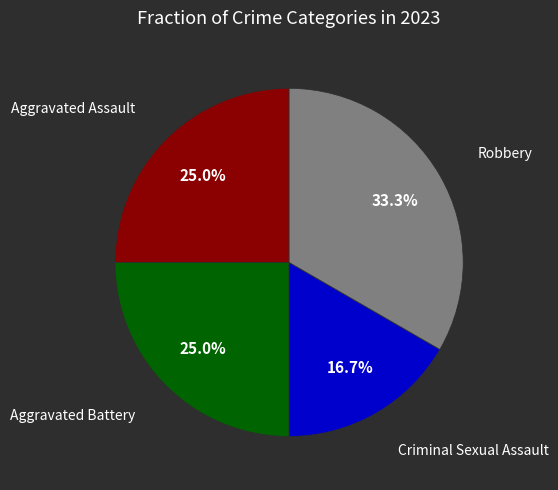

Is there a majority slice in this chart?

No